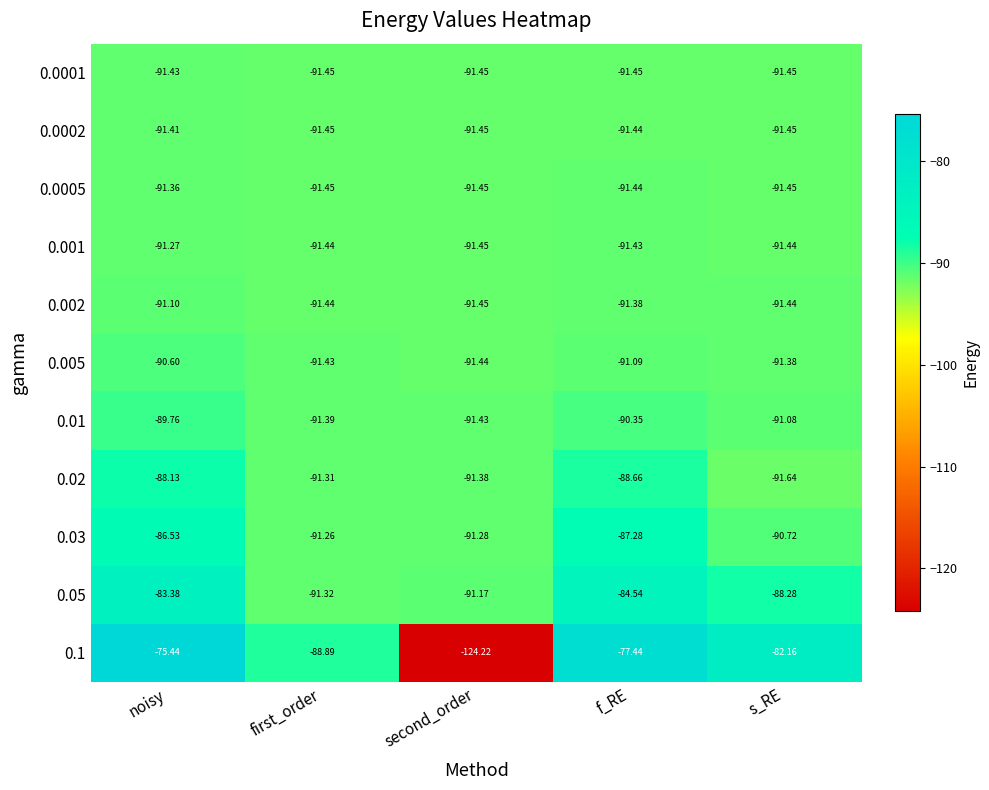

At which category is the sum across all series the highest?

noisy